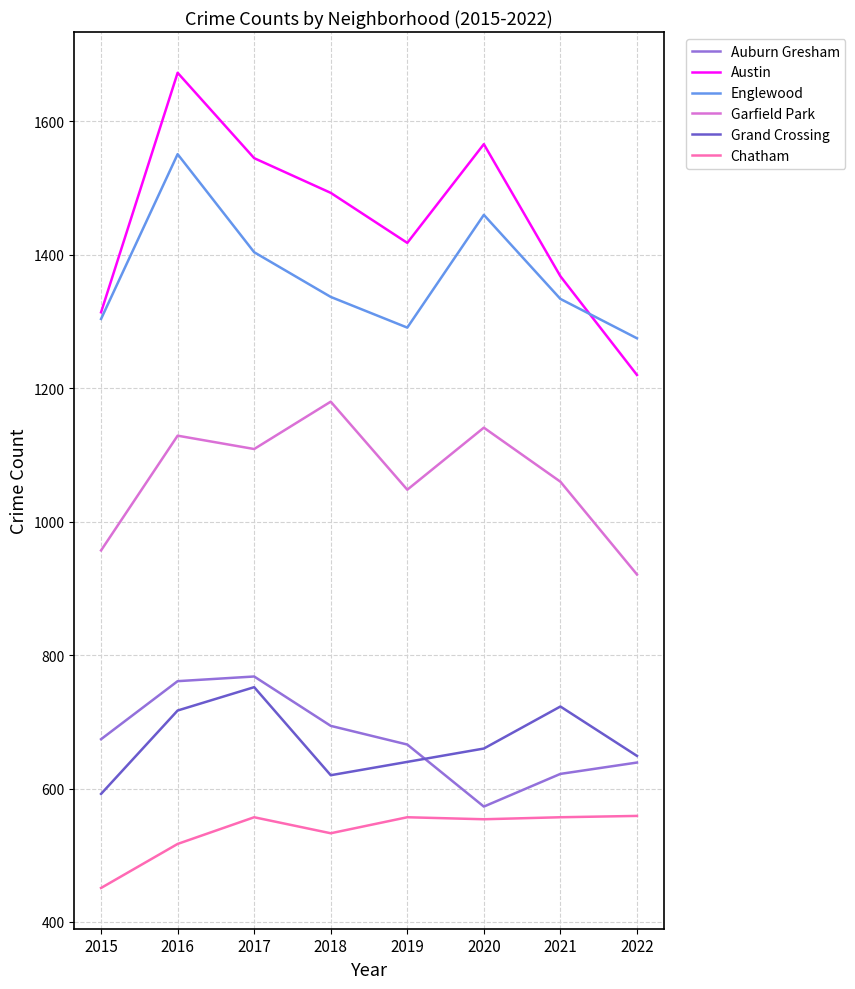

Does the chart display data point markers on the line(s)?

No